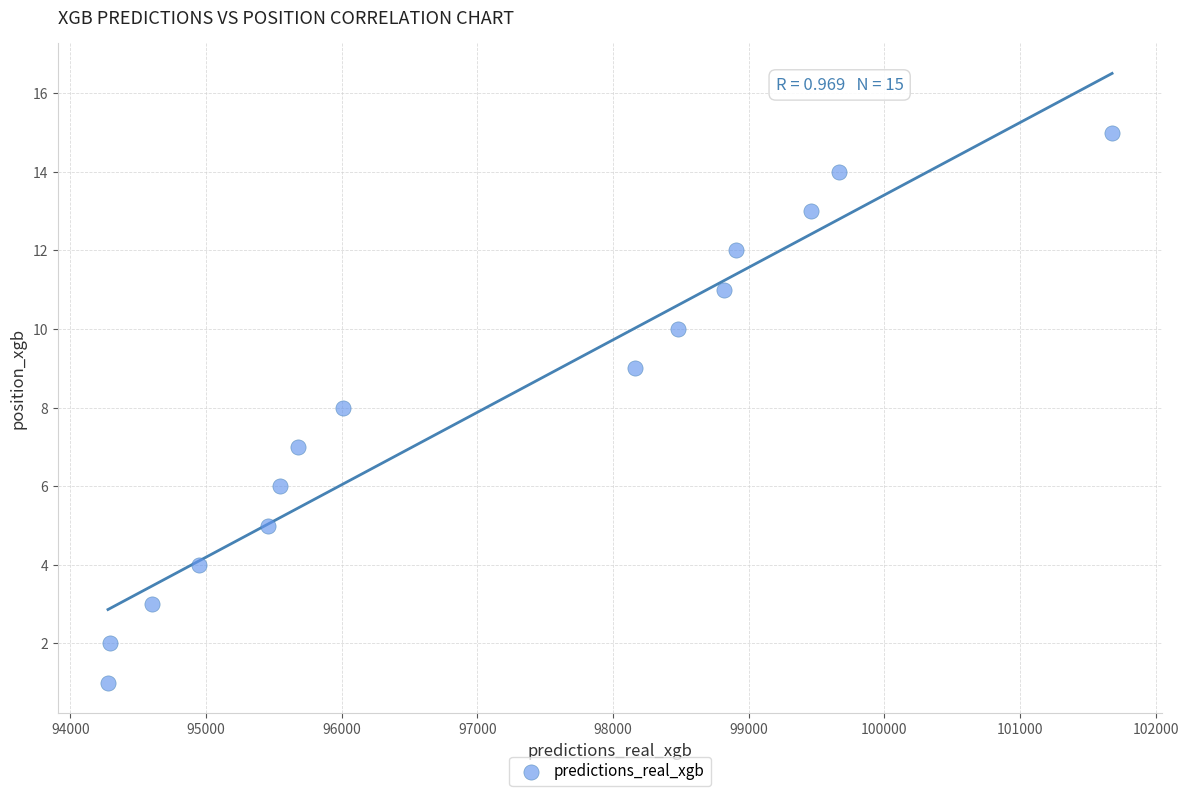

What is the range of Y values (max minus min)?

14